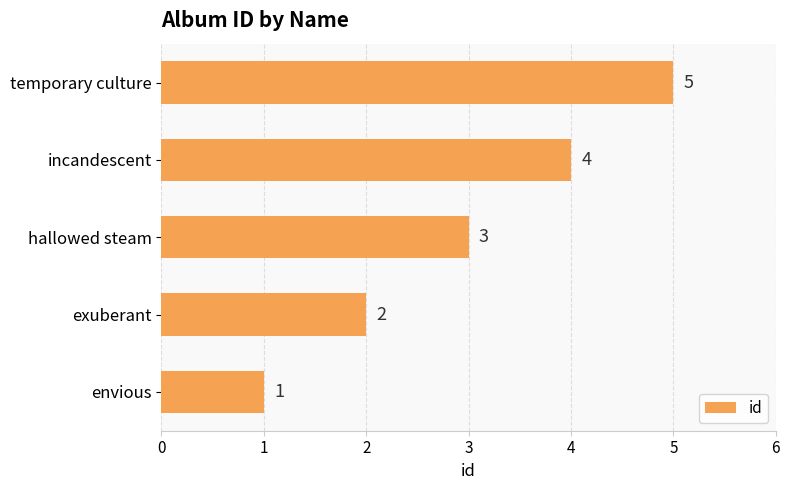

The value at envious is 0. True or false?

False